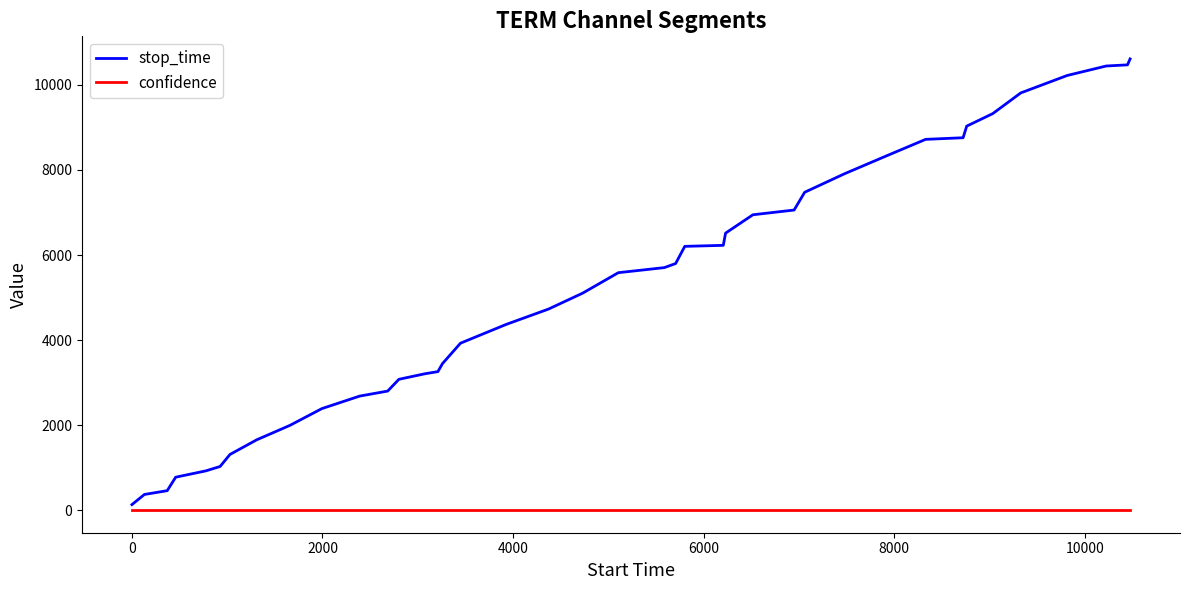

Is this an area chart (filled region under the line)?

No